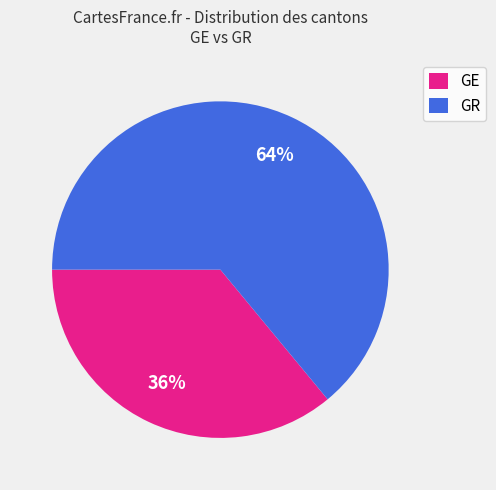

Between GE and GR, which is larger?

GR